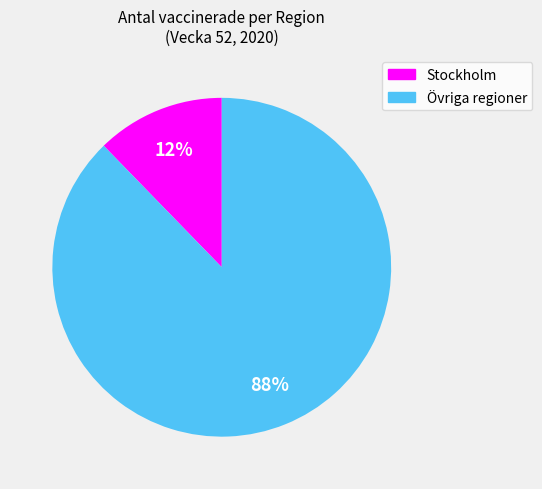

To the nearest percent, what is the average slice percentage?

50%